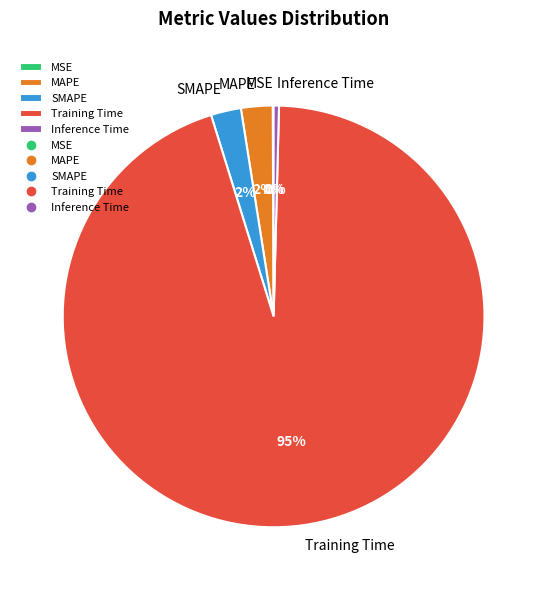

Is it true that MAPE is 2% of the pie?

True